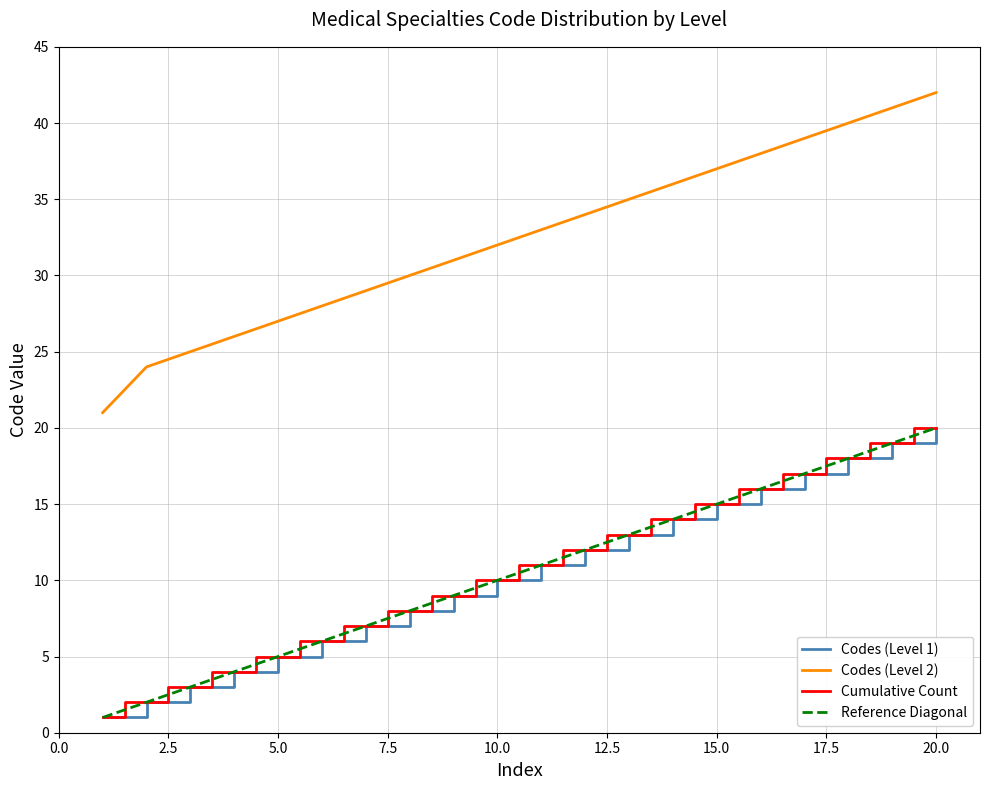

Does the chart display data point markers on the line(s)?

No